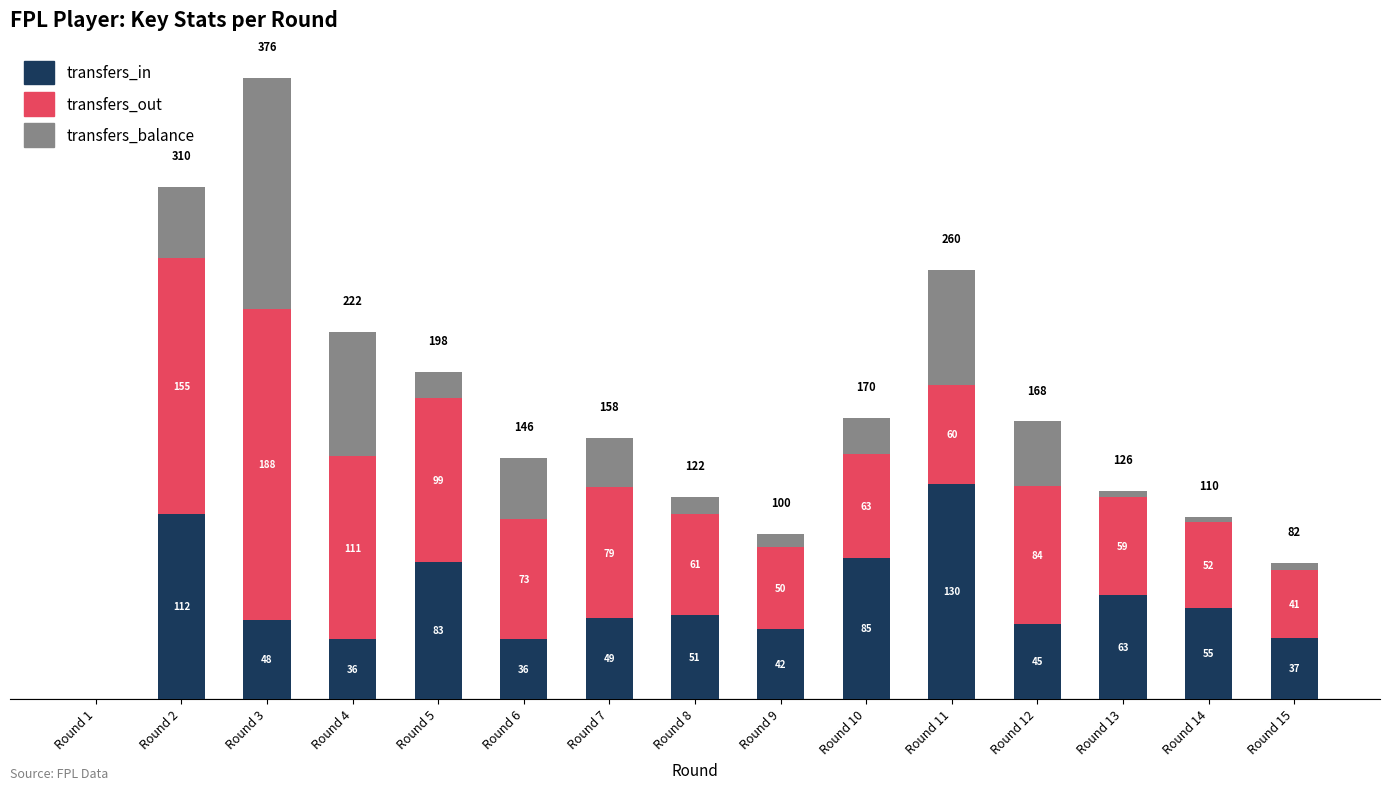

At which category is the sum across all series the highest?

Round 3